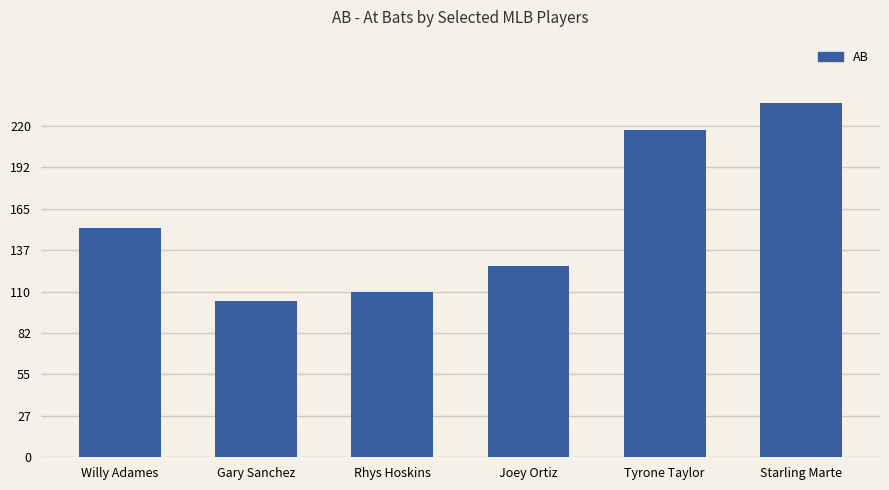

What is the minimum value shown in the chart?

104